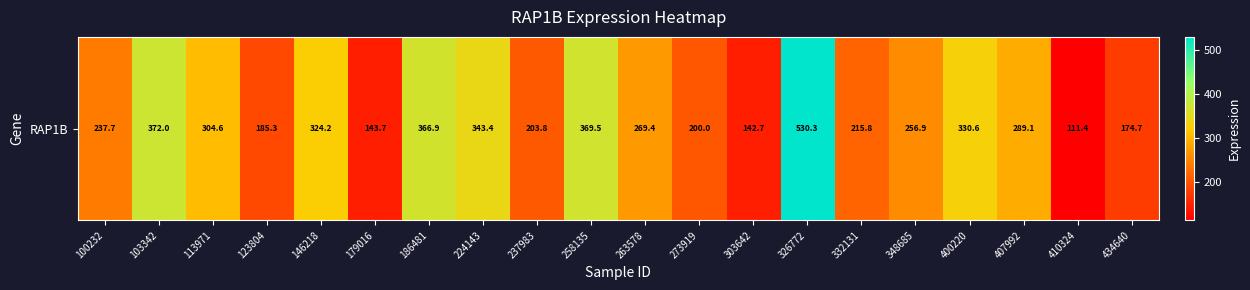

Approximately how many times larger is the value at 332131 compared to 100232?

0.9